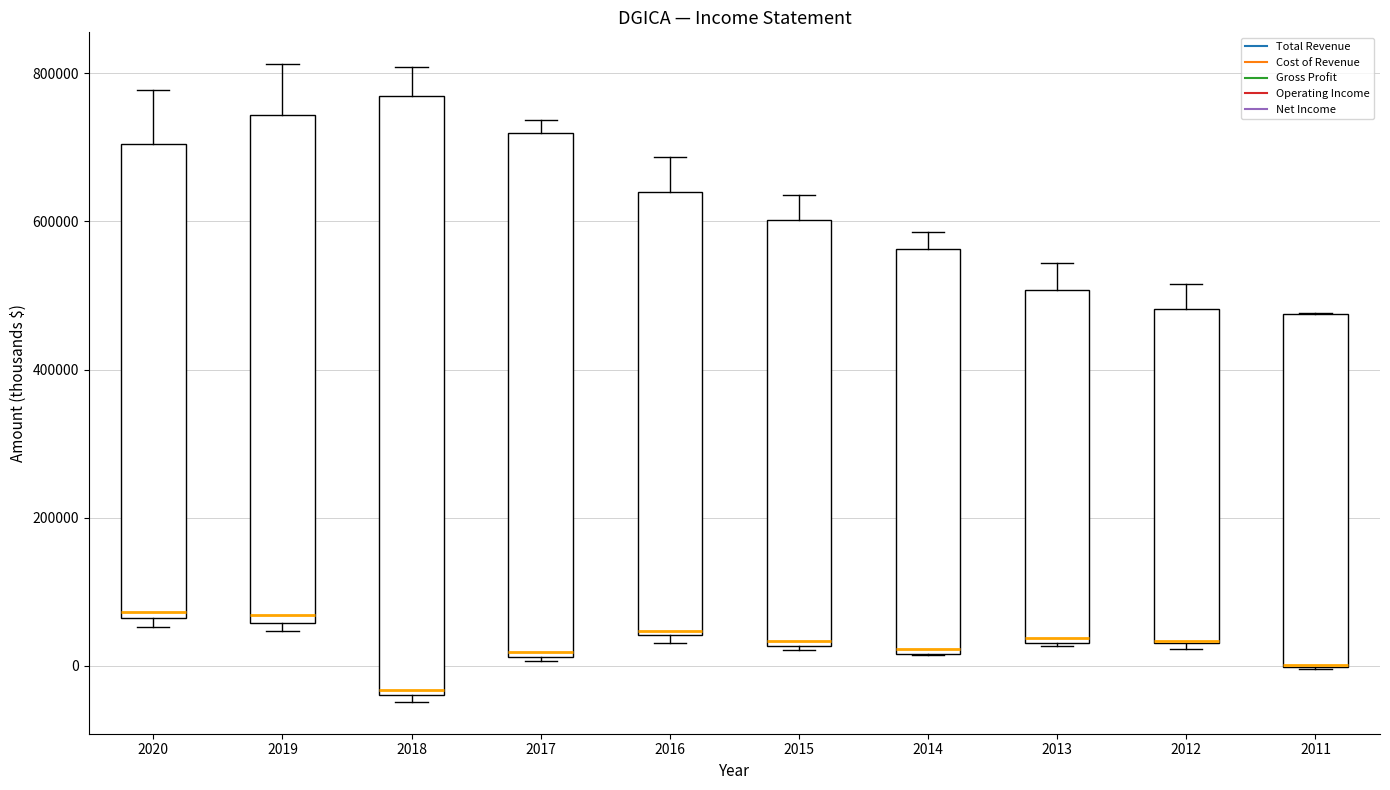

Where is the lower edge of the box at x = 2018 on the y-axis? The values are not printed on the chart, so give them approximately, as read against the axis.

-40000